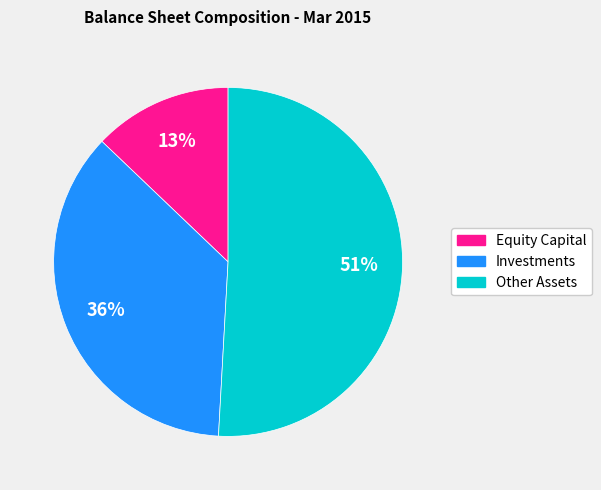

Approximately how many times larger is the value at Equity Capital compared to Other Assets?

0.3